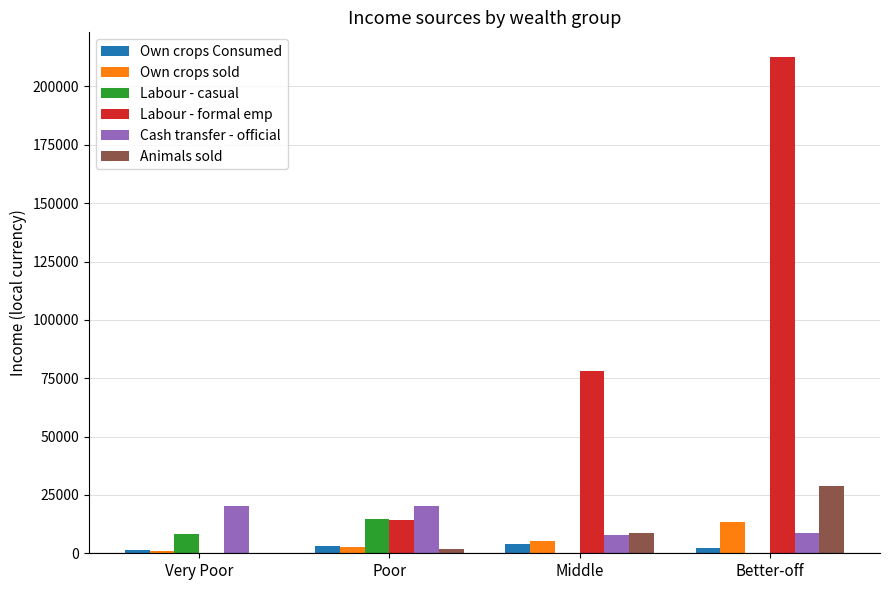

Count the number of categories in the chart.

4